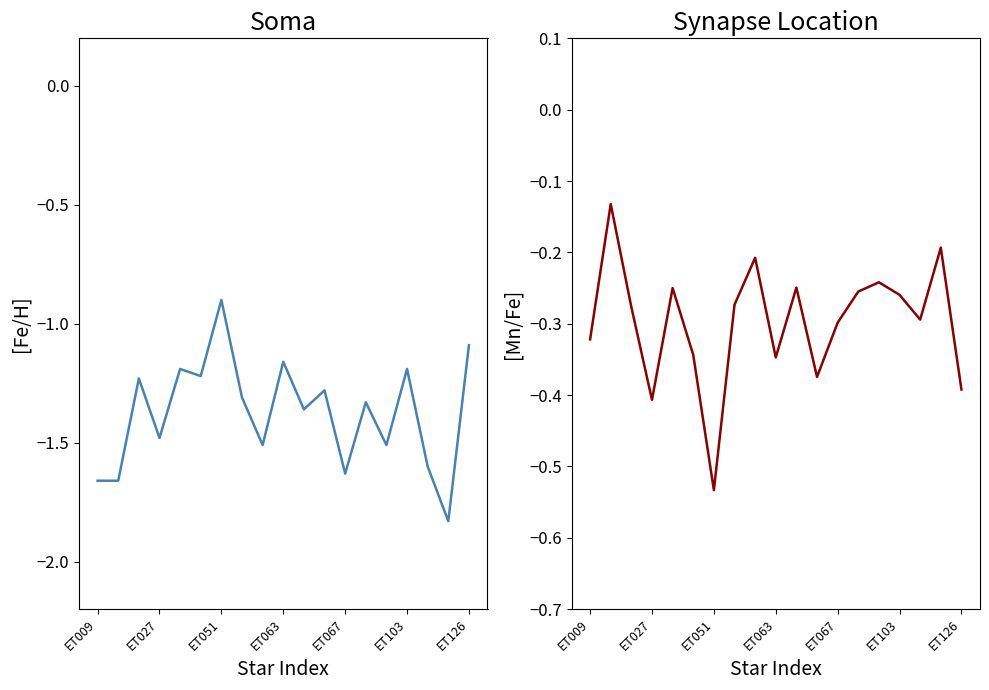

The [Mn/Fe] series shows -0.1 at 8. True or false?

False